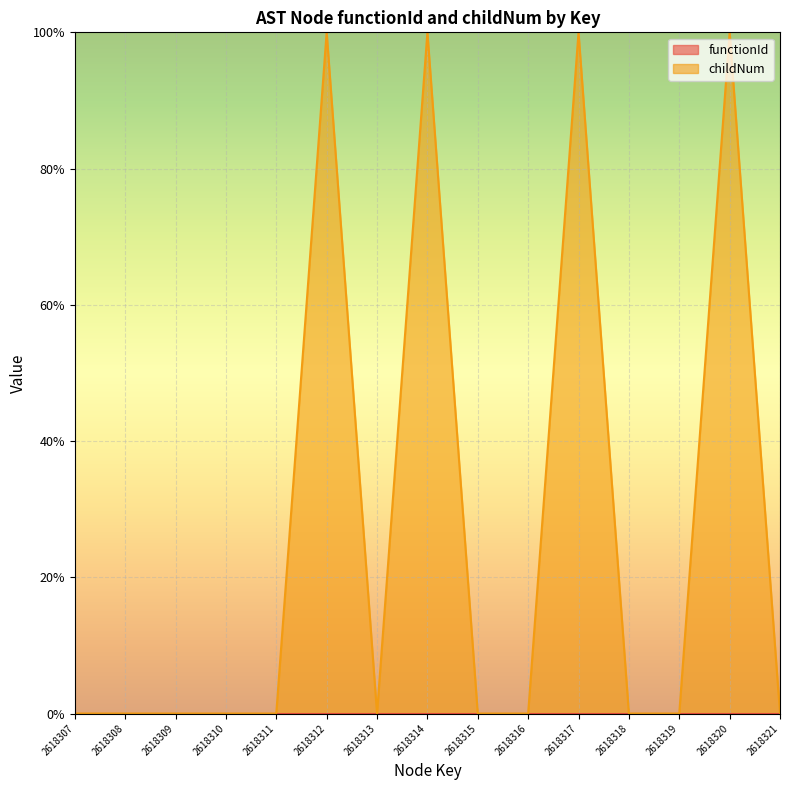

Between 2618321 and 2618320, which is larger?

2618320